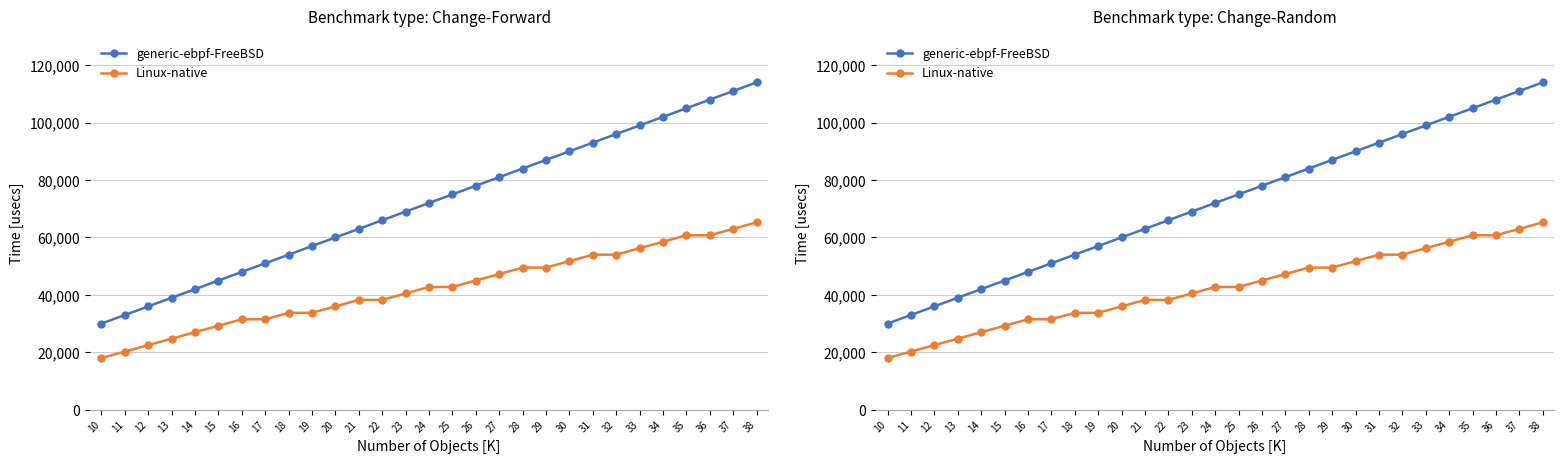

Does the chart have visible grid lines?

Yes